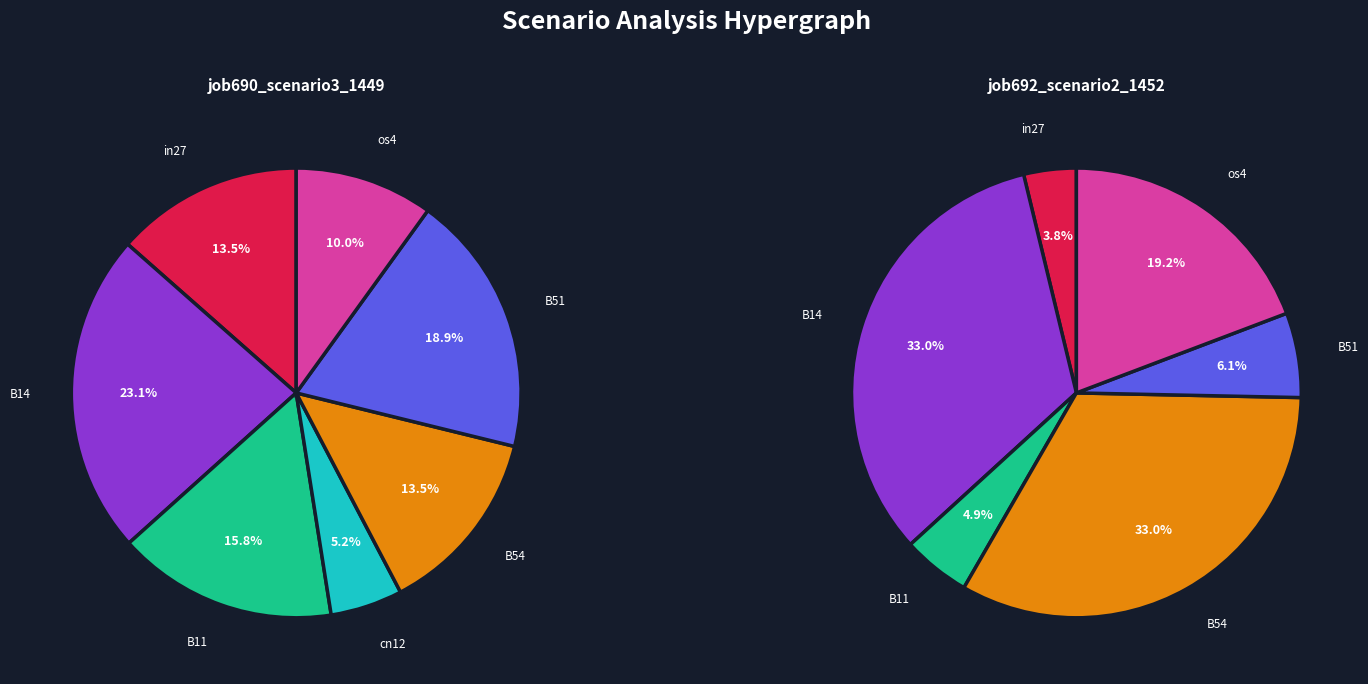

Count the number of slices in the pie.

7